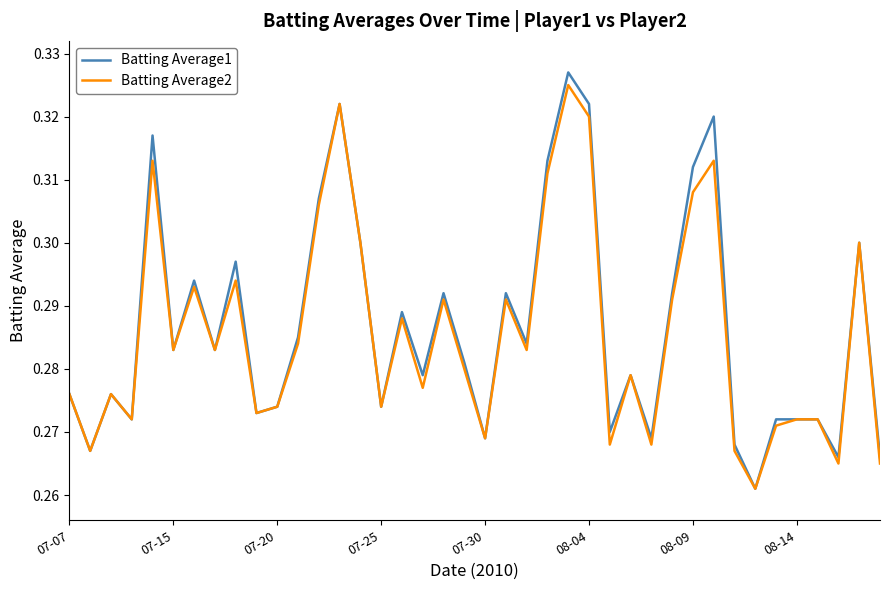

What is the difference between the maximum and minimum values in the Batting Average2 series?

0.1